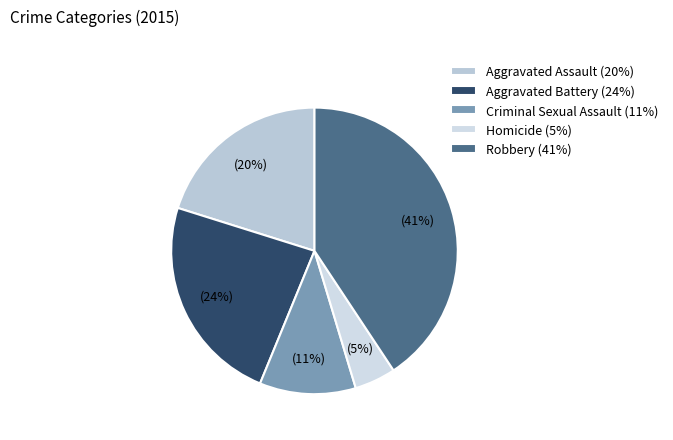

Count the number of slices in the pie.

5